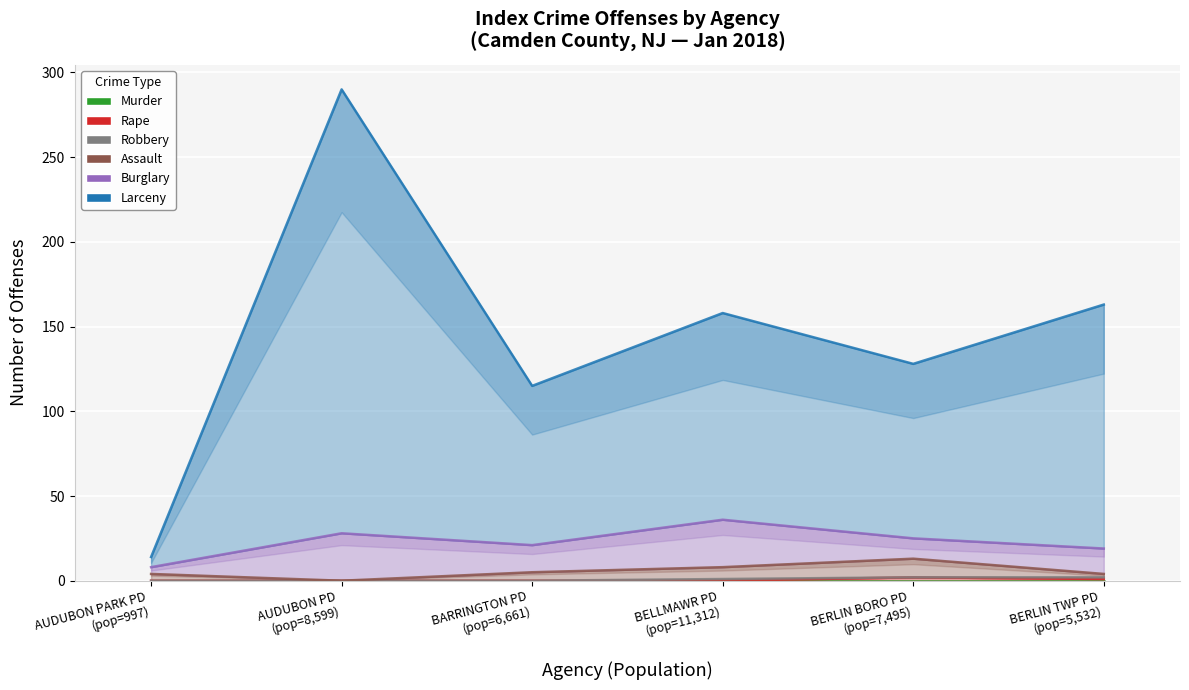

Reading left to right, what are all the values shown in this chart?

Murder: AUDUBON PARK PD
(pop=997)=0	AUDUBON PD
(pop=8,599)=0	BARRINGTON PD
(pop=6,661)=0	BELLMAWR PD
(pop=11,312)=0	BERLIN BORO PD
(pop=7,495)=0	BERLIN TWP PD
(pop=5,532)=0
Rape: AUDUBON PARK PD
(pop=997)=0	AUDUBON PD
(pop=8,599)=0	BARRINGTON PD
(pop=6,661)=0	BELLMAWR PD
(pop=11,312)=0	BERLIN BORO PD
(pop=7,495)=2	BERLIN TWP PD
(pop=5,532)=1
Robbery: AUDUBON PARK PD
(pop=997)=0	AUDUBON PD
(pop=8,599)=0	BARRINGTON PD
(pop=6,661)=0	BELLMAWR PD
(pop=11,312)=1	BERLIN BORO PD
(pop=7,495)=2	BERLIN TWP PD
(pop=5,532)=2
Assault: AUDUBON PARK PD
(pop=997)=4	AUDUBON PD
(pop=8,599)=0	BARRINGTON PD
(pop=6,661)=5	BELLMAWR PD
(pop=11,312)=8	BERLIN BORO PD
(pop=7,495)=13	BERLIN TWP PD
(pop=5,532)=4
Burglary: AUDUBON PARK PD
(pop=997)=8	AUDUBON PD
(pop=8,599)=28	BARRINGTON PD
(pop=6,661)=21	BELLMAWR PD
(pop=11,312)=36	BERLIN BORO PD
(pop=7,495)=25	BERLIN TWP PD
(pop=5,532)=19
Larceny: AUDUBON PARK PD
(pop=997)=14	AUDUBON PD
(pop=8,599)=290	BARRINGTON PD
(pop=6,661)=115	BELLMAWR PD
(pop=11,312)=158	BERLIN BORO PD
(pop=7,495)=128	BERLIN TWP PD
(pop=5,532)=163